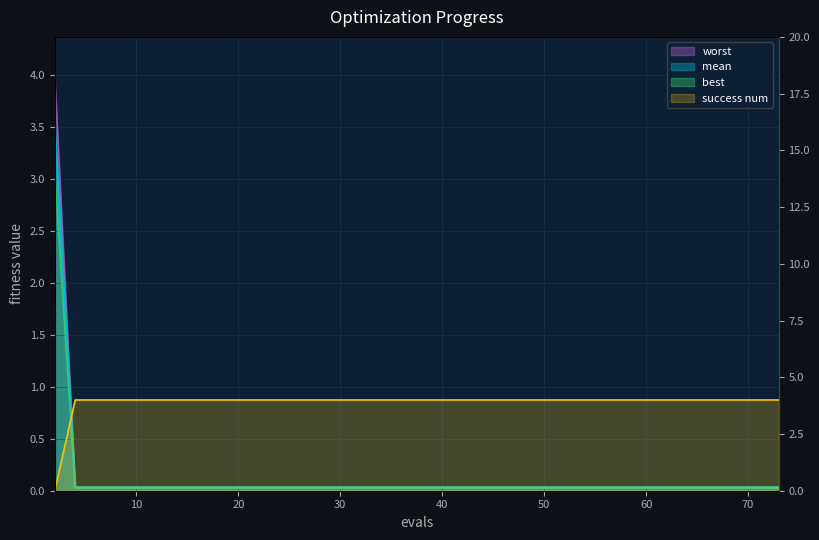

Which series has the largest total across all categories?

success num